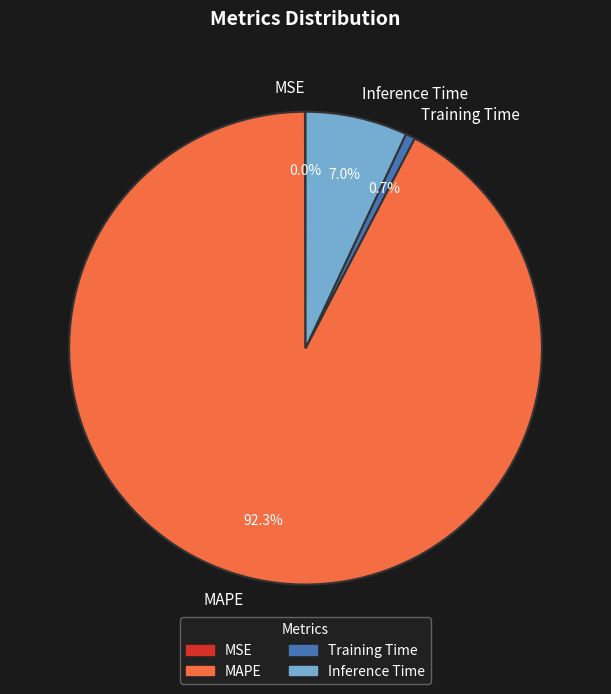

The MAPE slice represents 86% of the pie. True or false?

False